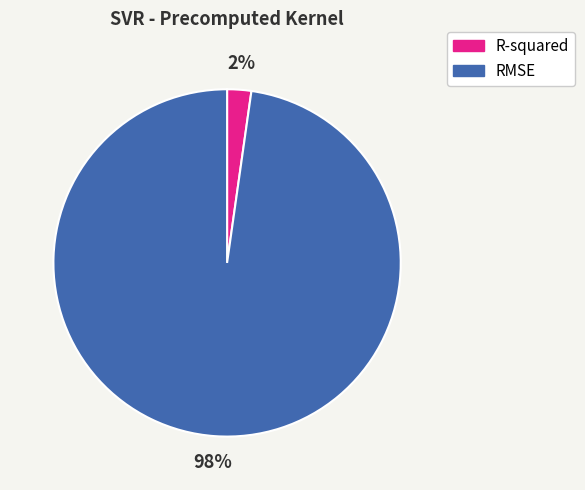

Is the sum of RMSE and R-squared greater than half?

Yes